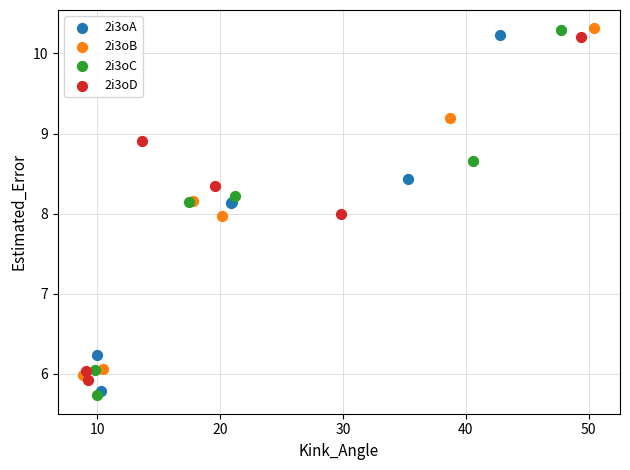

Which series has the largest Y range (max minus min)?

2i3oC